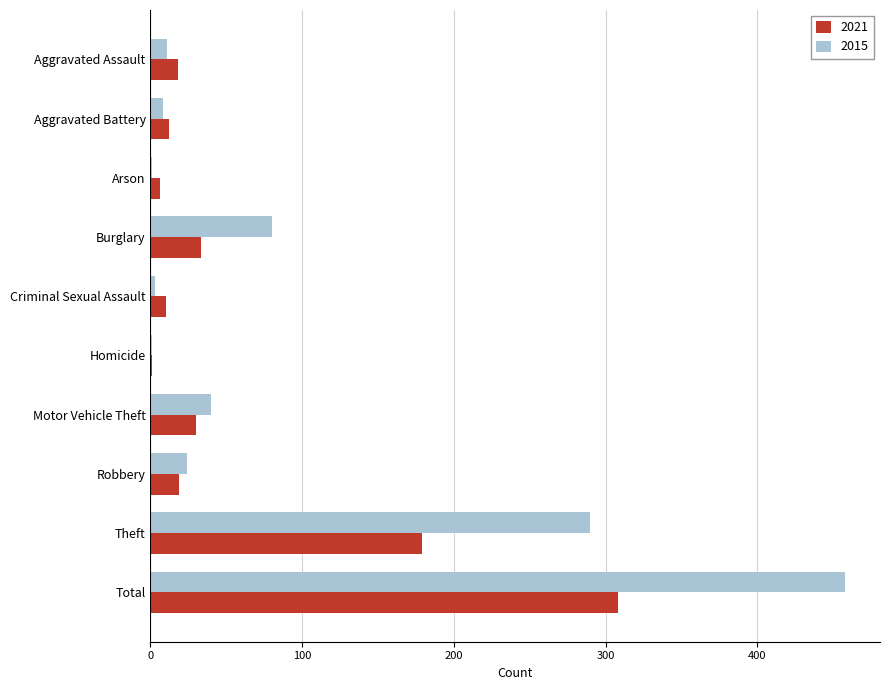

What is the highest value of the 2015 series?

458